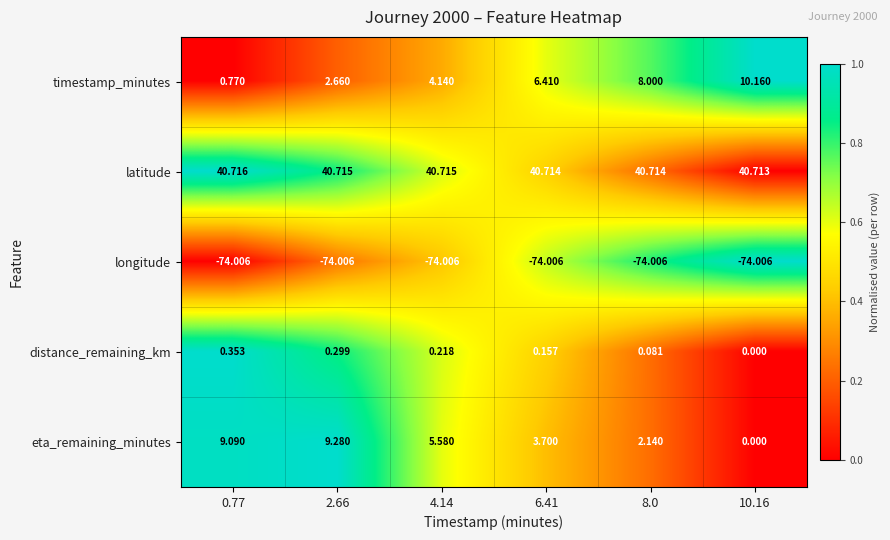

Between 6.41 and 8.0, which series saw the biggest shift?

timestamp_minutes